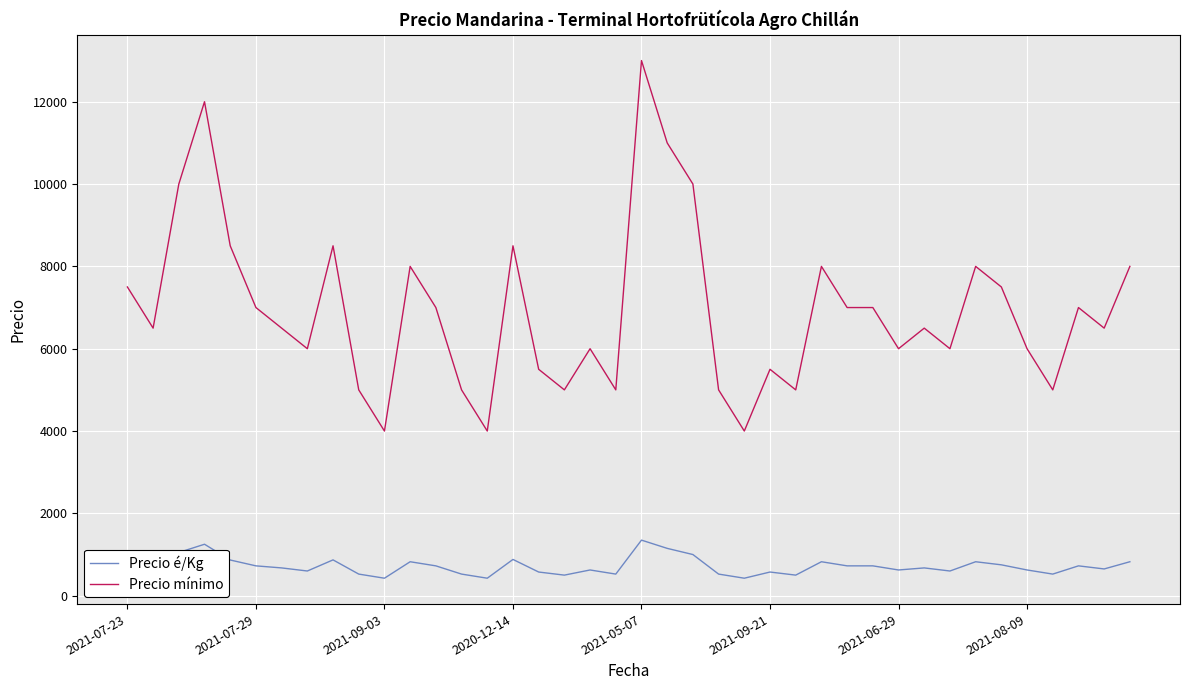

Which series has the widest spread of values?

Precio mínimo